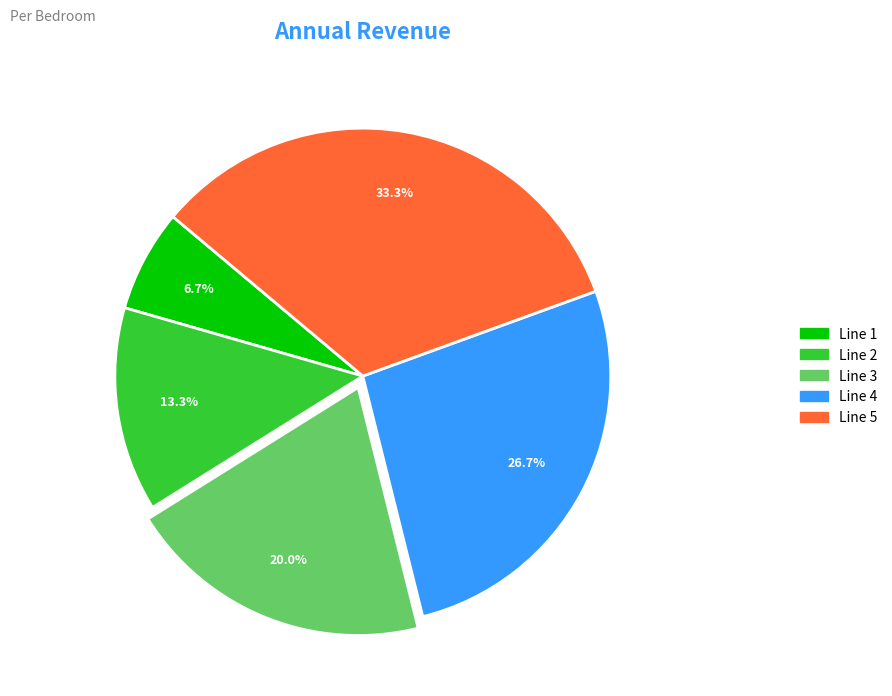

Does Line 3 account for over 50% of the chart?

No